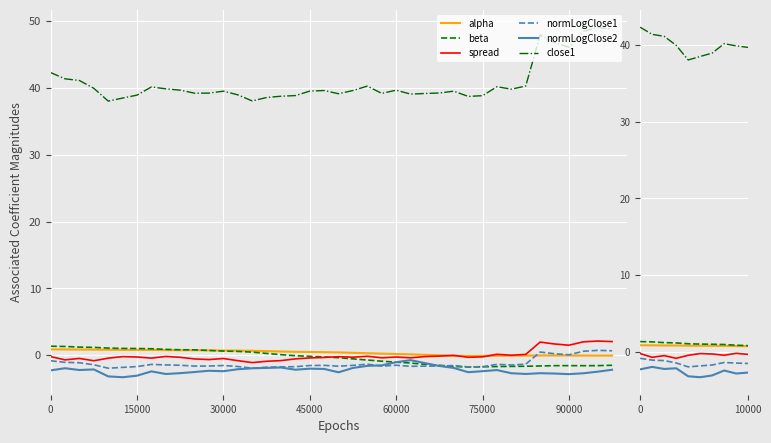

How many lines are shown in the chart?

6